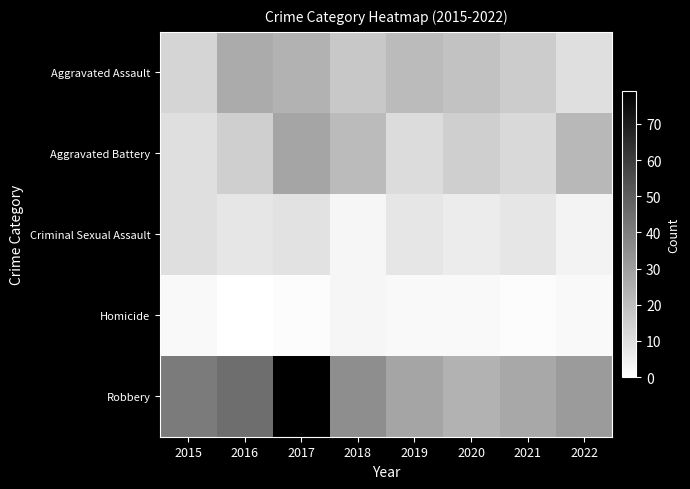

Which has a higher value, 2022 or 2016?

2016